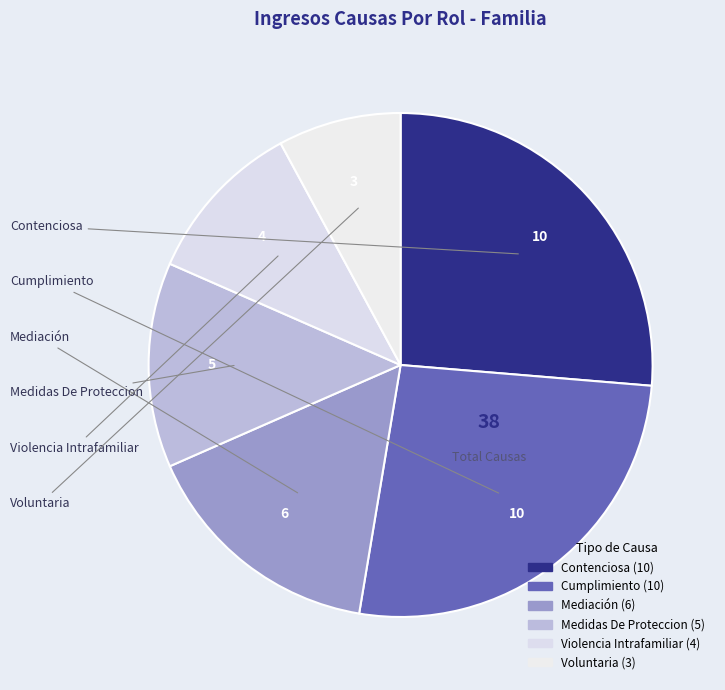

How many slices are in this pie chart?

6